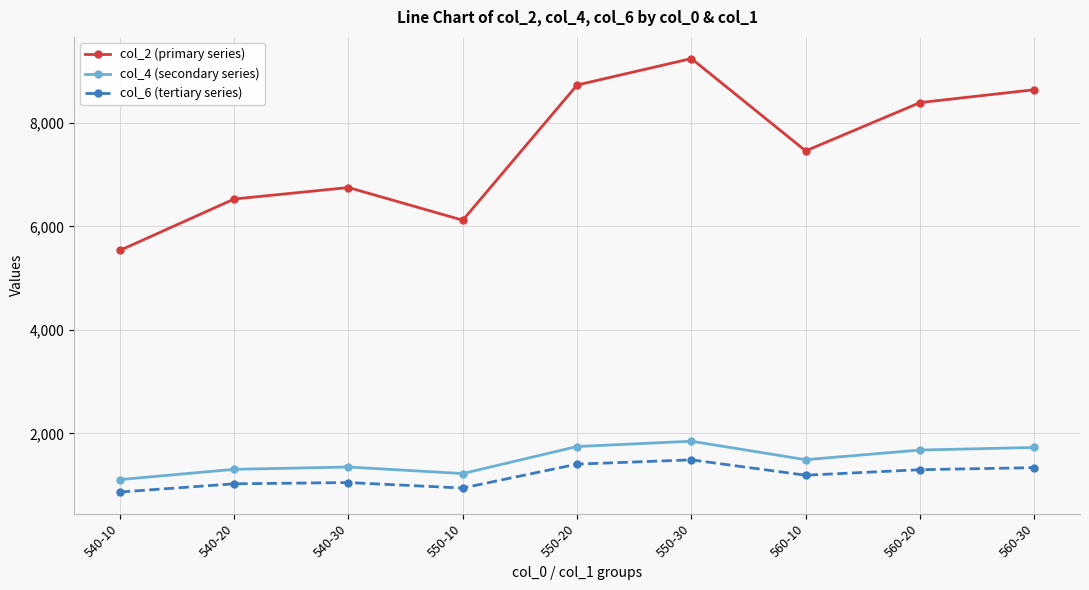

Between 540-10 and 540-30, which series saw the biggest shift?

col_2 (primary series)